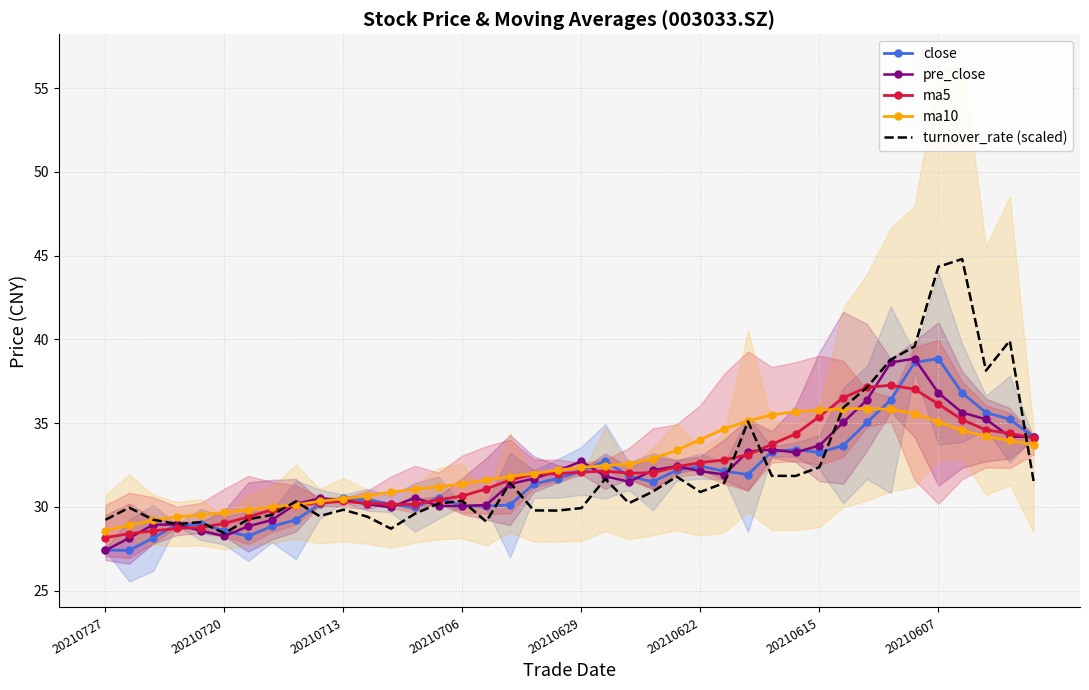

List the series in order of their overall mean, highest first.

ma10, turnover_rate (scaled), ma5, pre_close, close